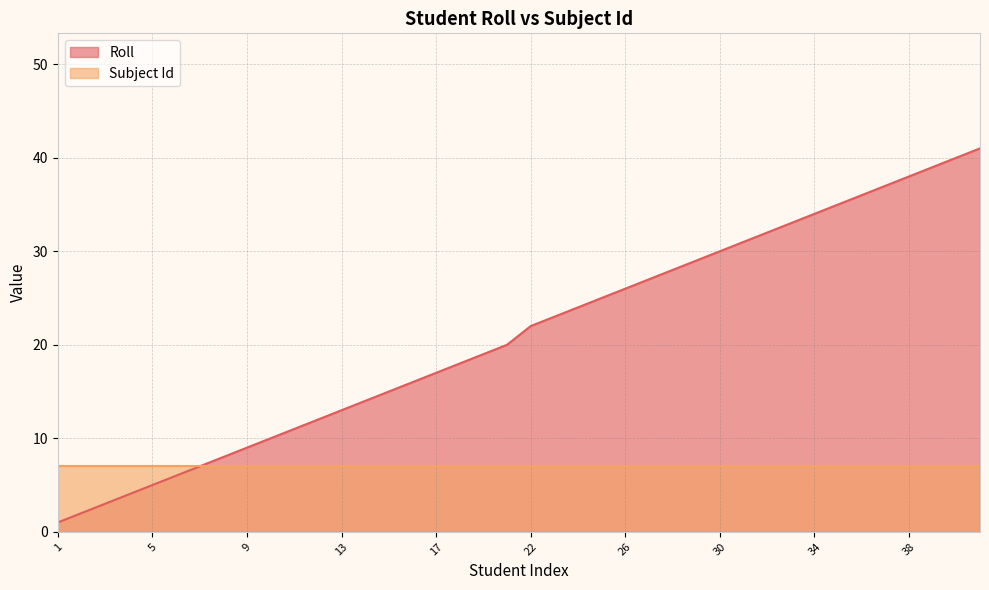

Does the chart have visible grid lines?

Yes